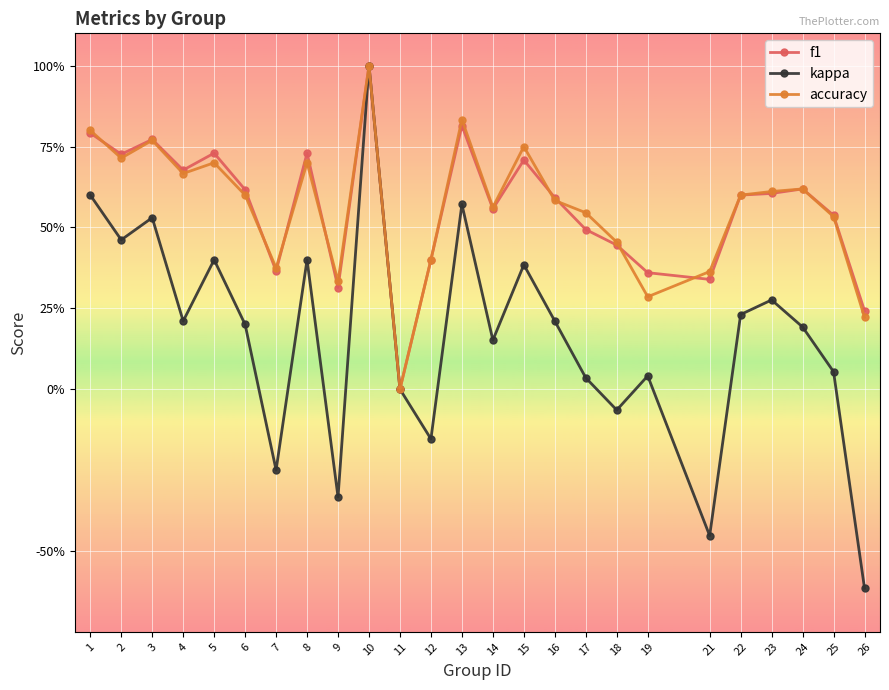

What is the greatest value displayed?

1.0